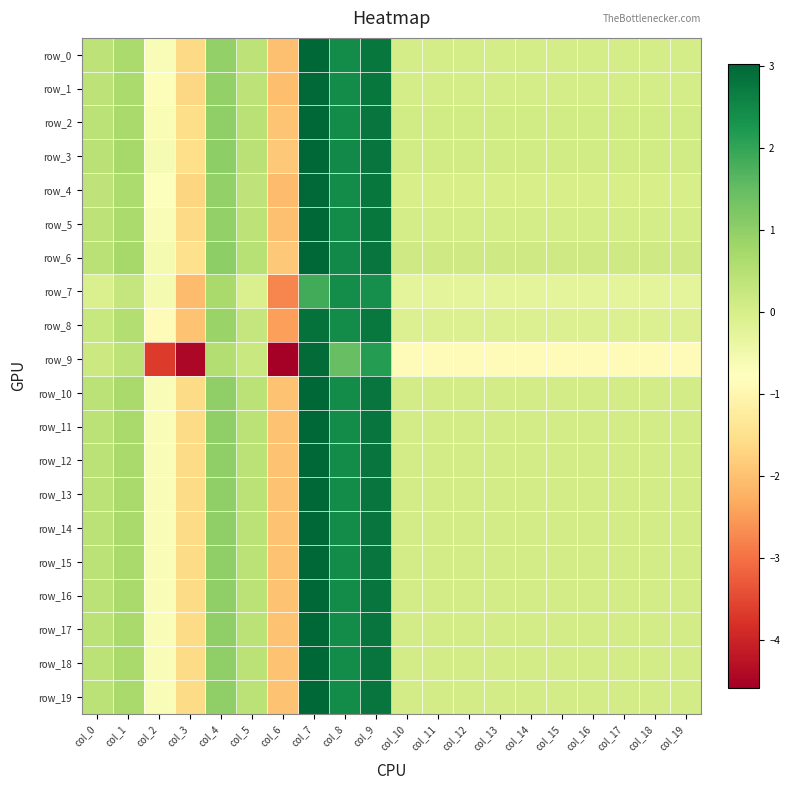

Which series has the largest range (max minus min)?

row_9